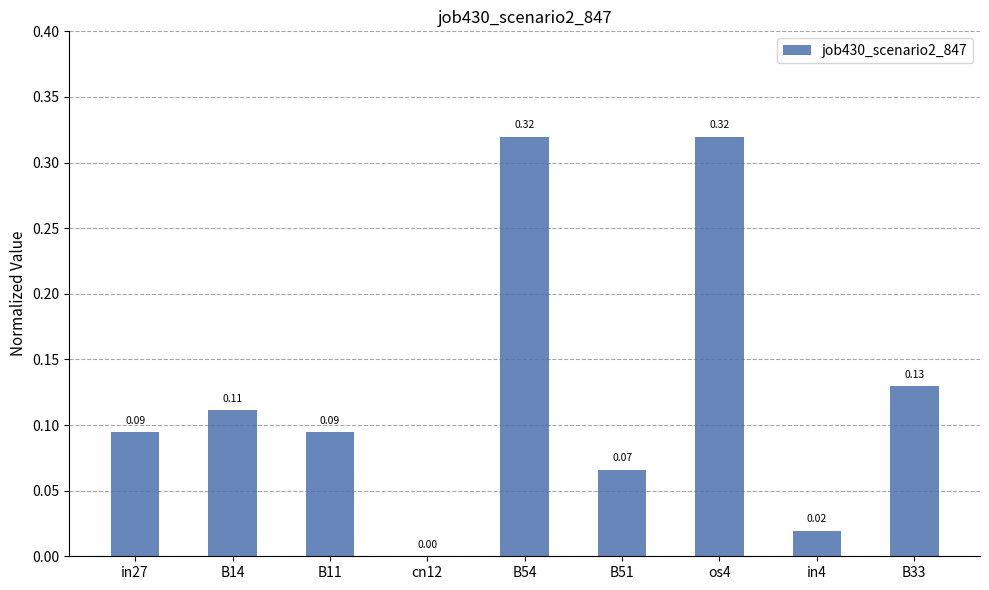

The chart shows a value of 0.0 at cn12. True or false?

True